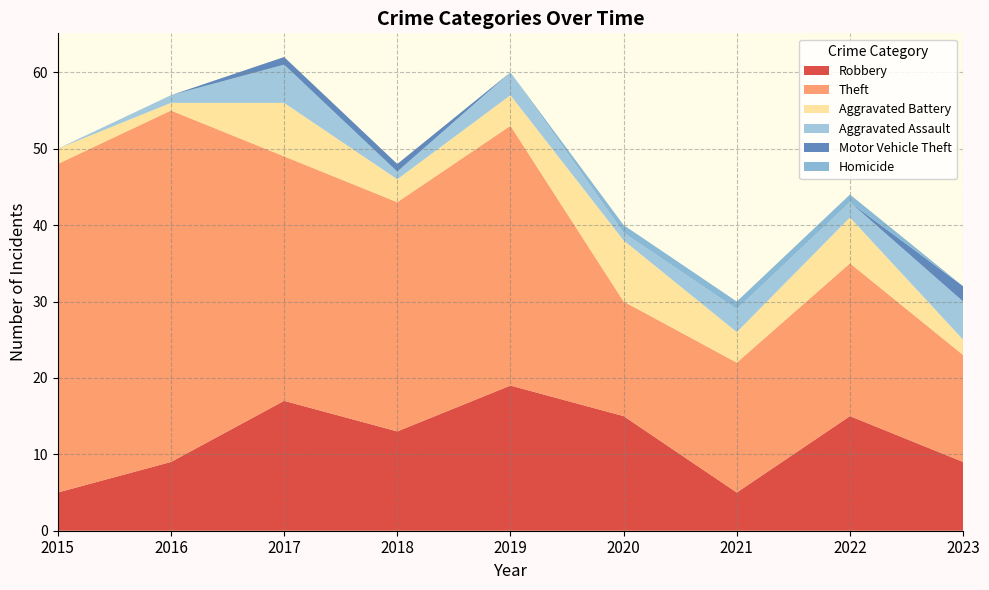

Reading left to right, transcribe all the data shown in this chart.

Robbery: 5	9	17	13	19	15	5	15	9
Theft: 43	46	32	30	34	15	17	20	14
Aggravated Battery: 2	1	7	3	4	8	4	6	2
Aggravated Assault: 0	1	5	1	3	1	3	2	5
Motor Vehicle Theft: 0	0	1	1	0	0	0	0	2
Homicide: 0	0	0	0	0	1	1	1	0